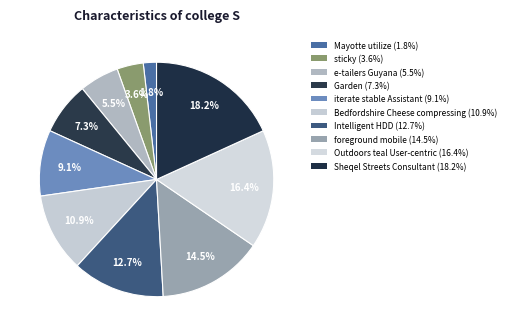

How many segments does this pie chart have?

10